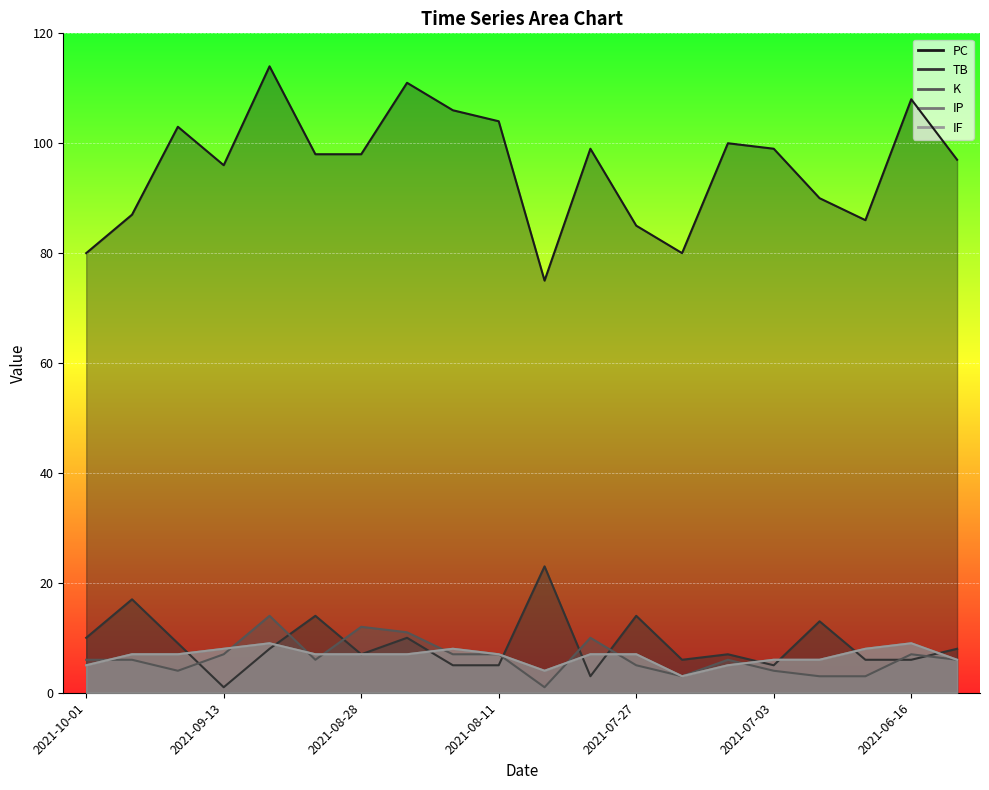

What is the difference between the highest and lowest values at 2021-08-17?

101